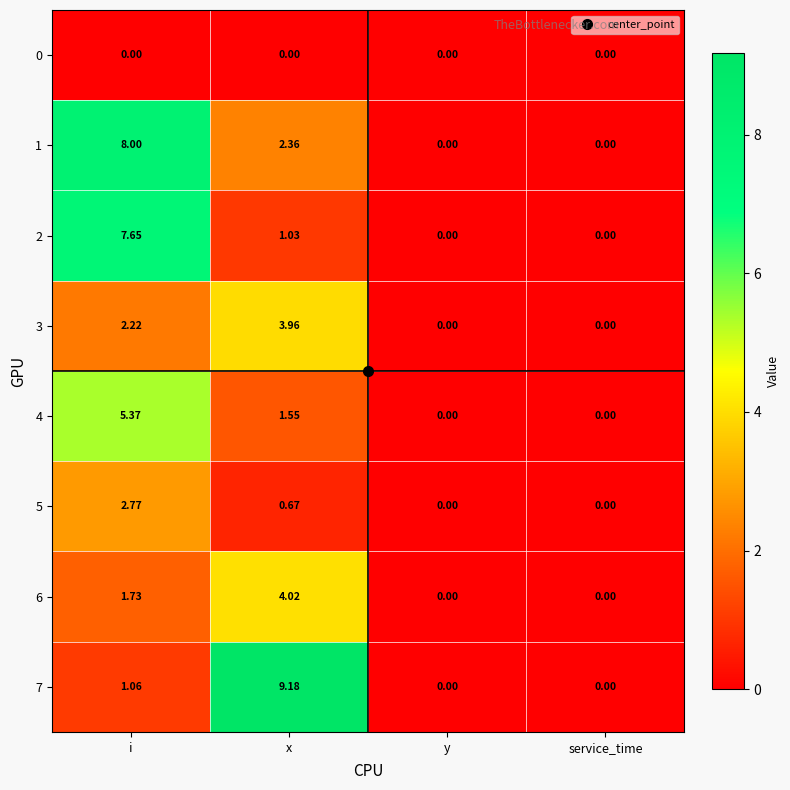

At which label is 6 closest to 2?

i